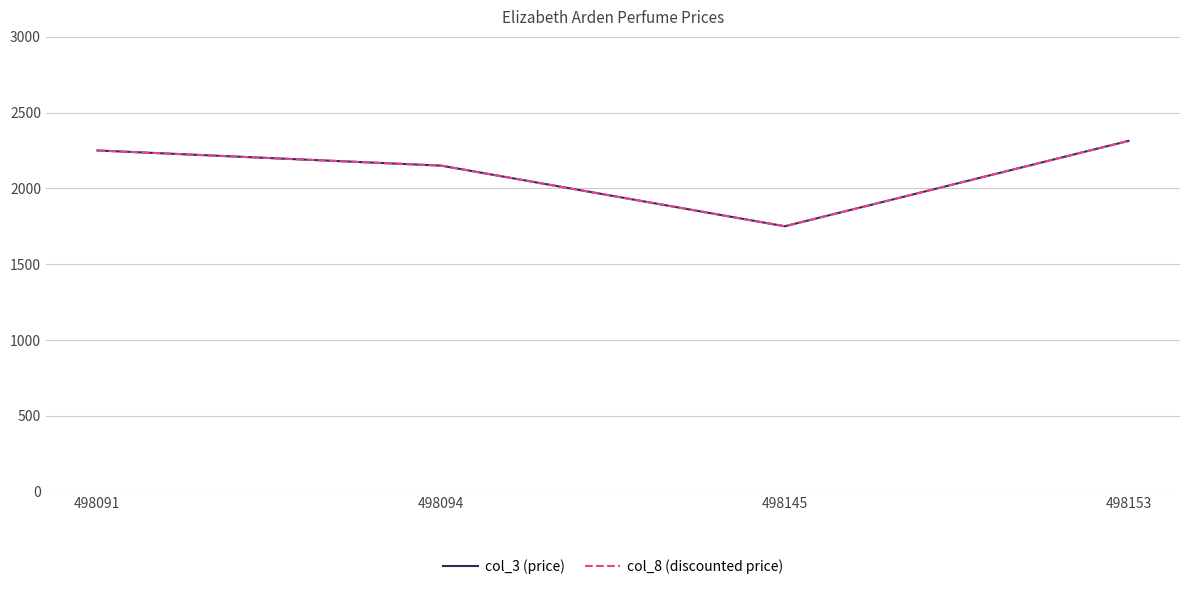

Which series has the largest total across all categories?

col_3 (price)